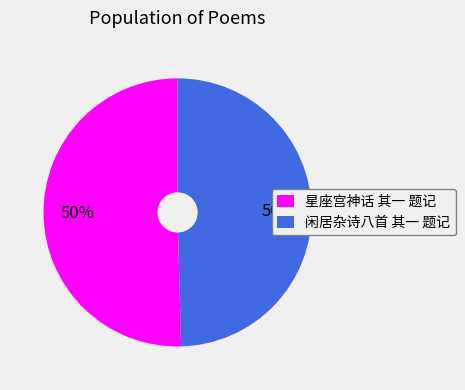

The 闲居杂诗八首 其一 题记 slice represents 50% of the pie. True or false?

True